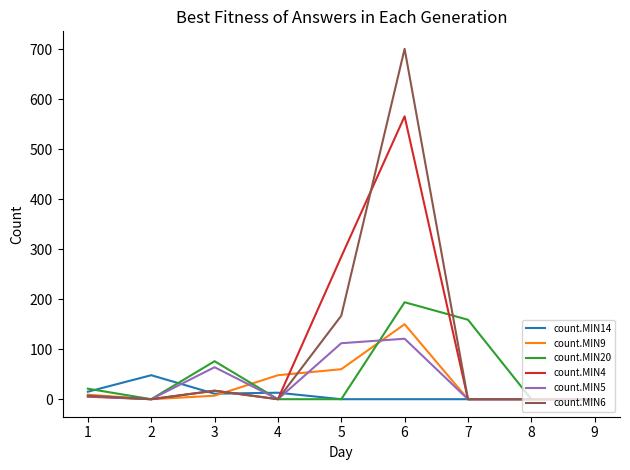

The value of count.MIN14 at 9 is 29. True or false?

False